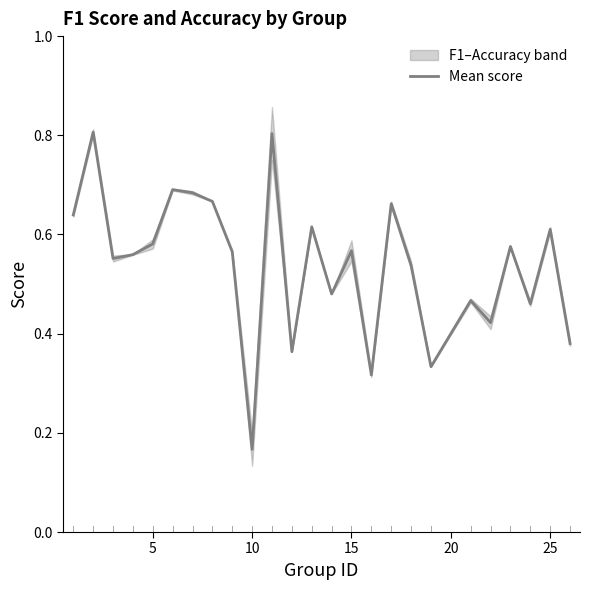

How many lines are shown in the chart?

1